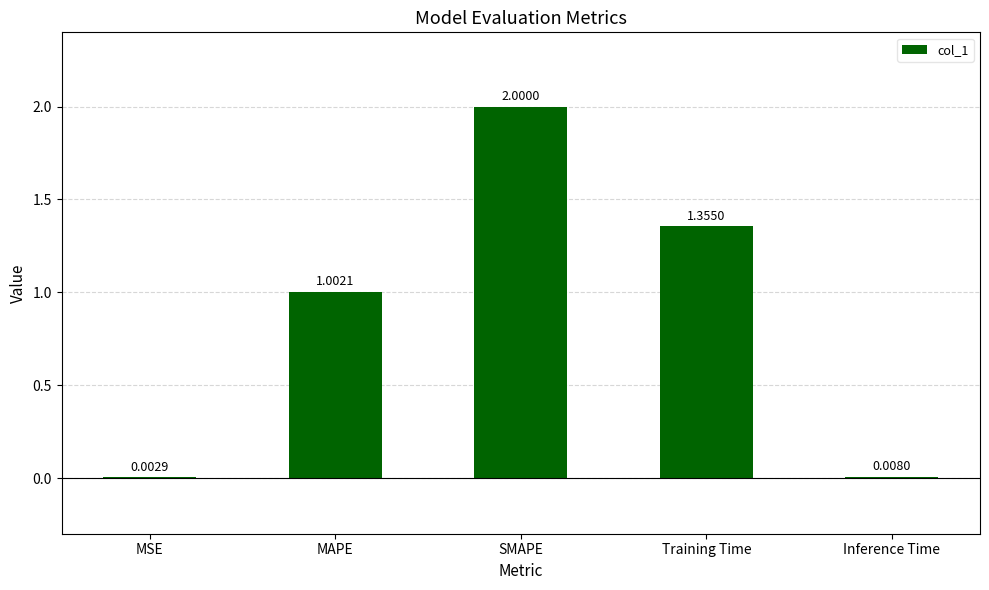

What is the sum of the values at MAPE and Inference Time?

1.0